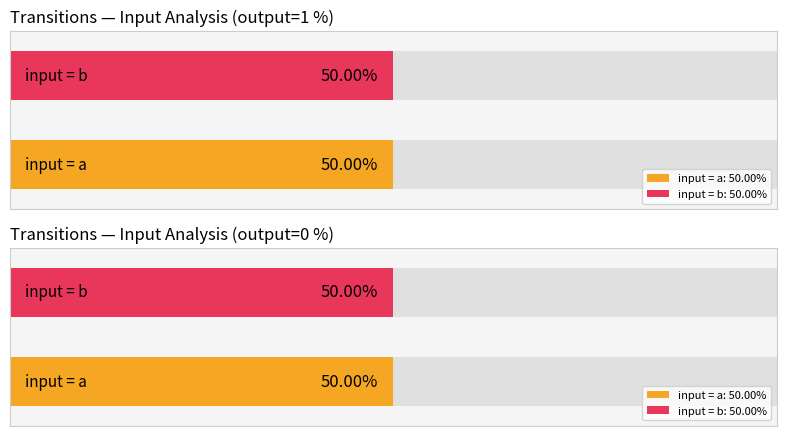

Which label corresponds to the smallest value in the chart?

input=a